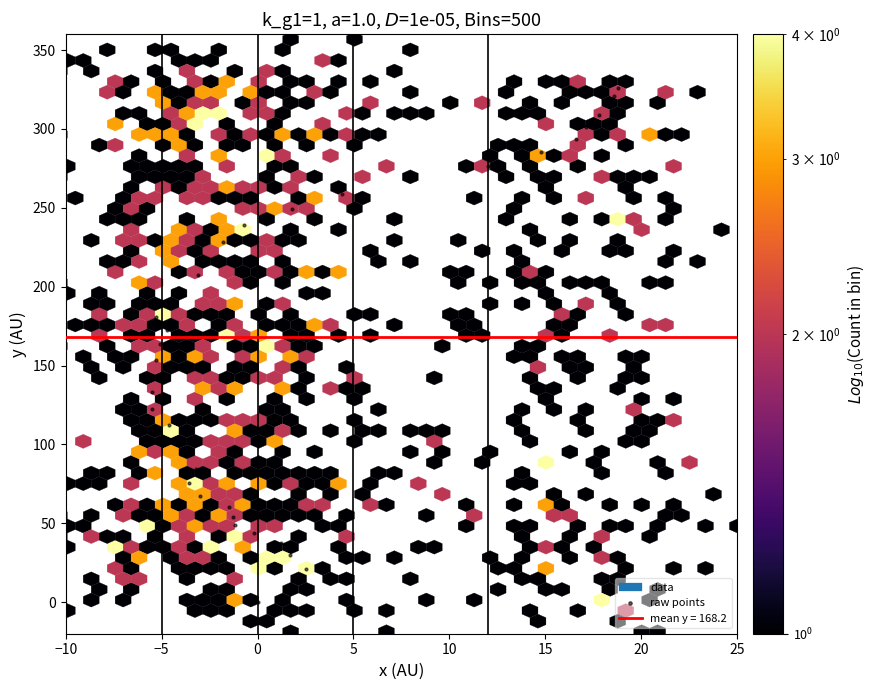

What is the range of Y values (max minus min)?

329.0